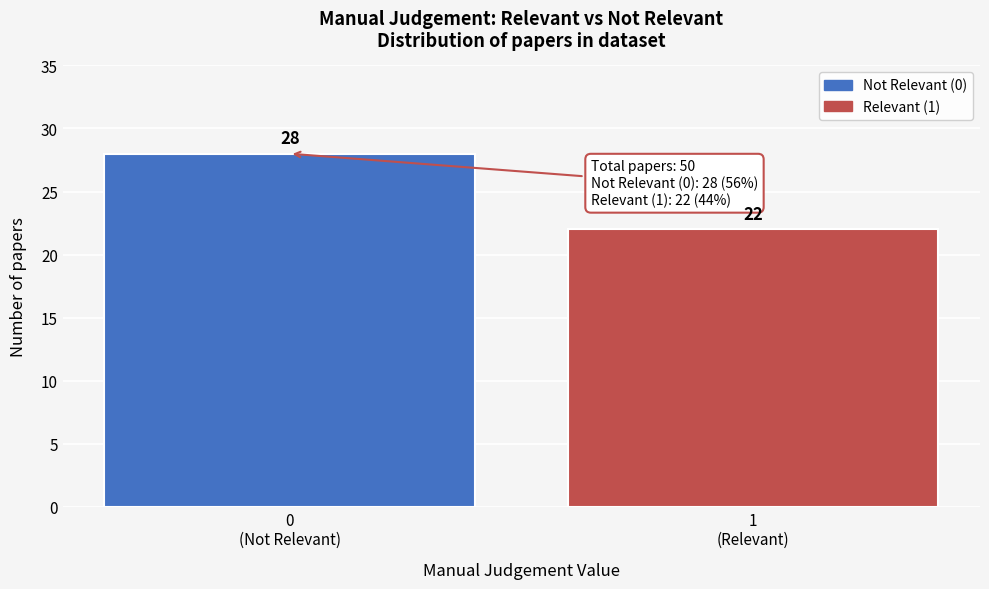

Reading left to right, extract all data points from this chart.

28	22